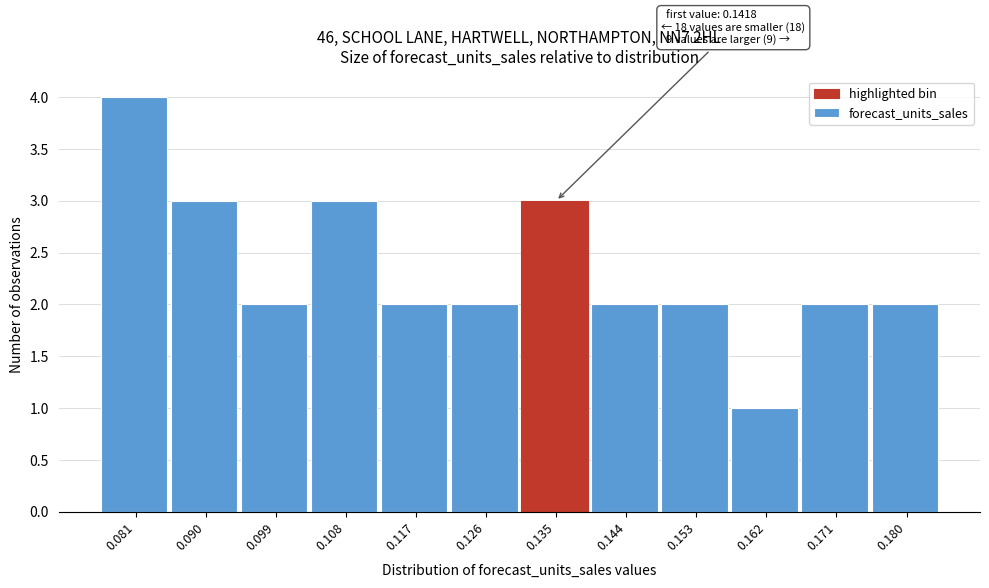

Reading left to right, transcribe all the data shown in this chart.

0.081=4	0.090=3	0.099=2	0.108=3	0.117=2	0.126=2	0.135=3	0.144=2	0.153=2	0.162=1	0.171=2	0.180=2